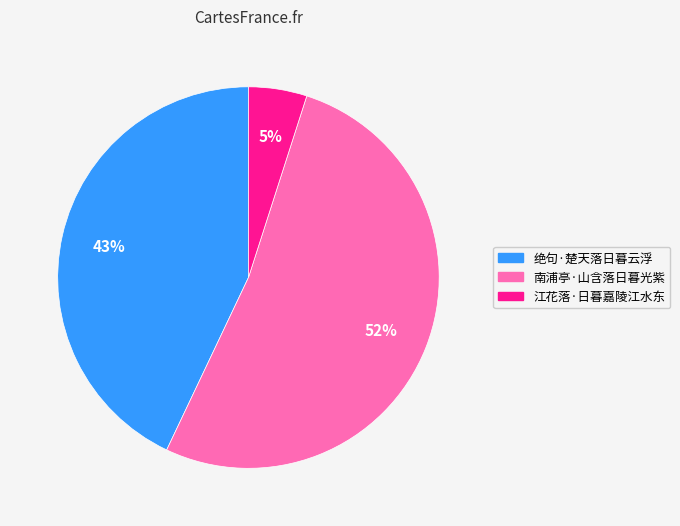

To the nearest percent, what is the combined percentage of 绝句·楚天落日暮云浮 and 南浦亭·山含落日暮光紫?

95%